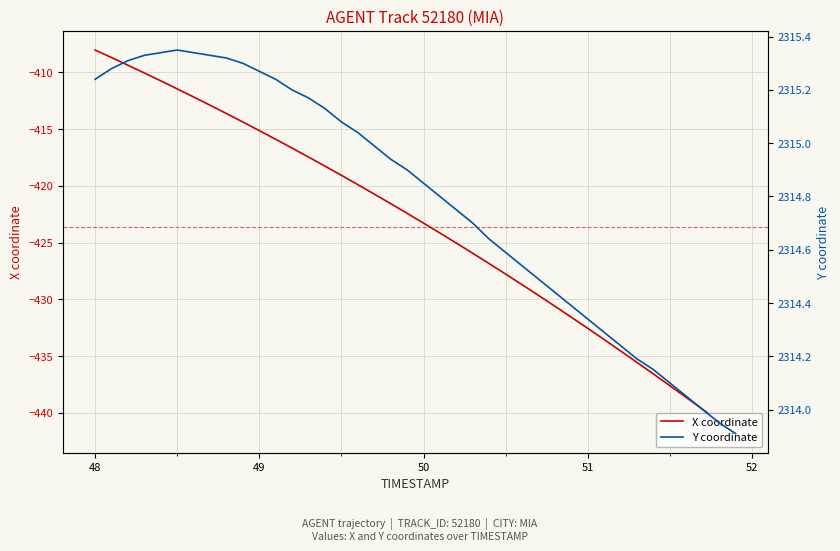

Where does the X coordinate series first go above -422?

48